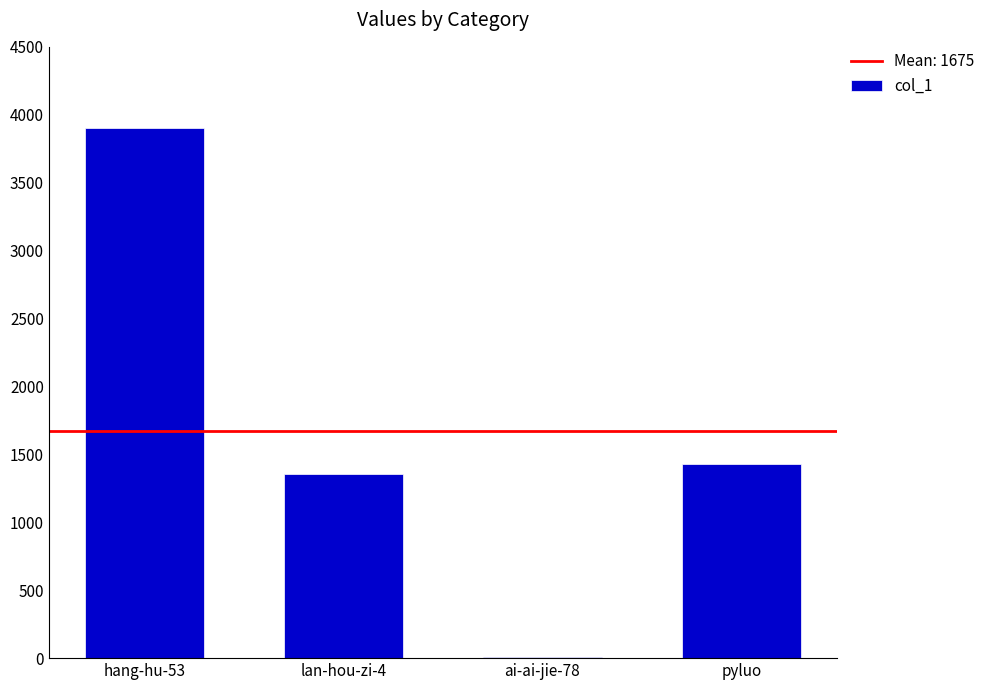

At which category does the chart reach its peak across all series?

hang-hu-53